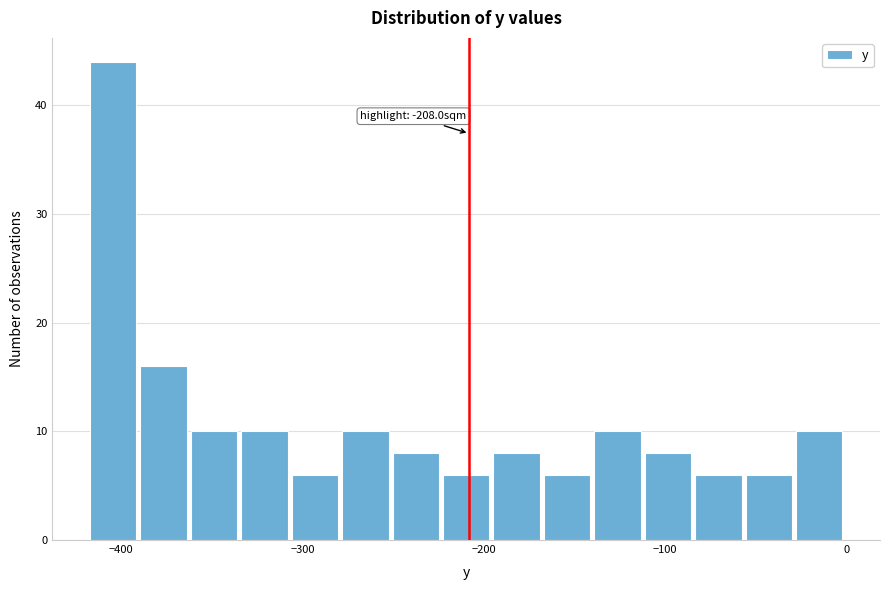

Read against the x-axis, roughly where is the centre of the tallest bar?

-400